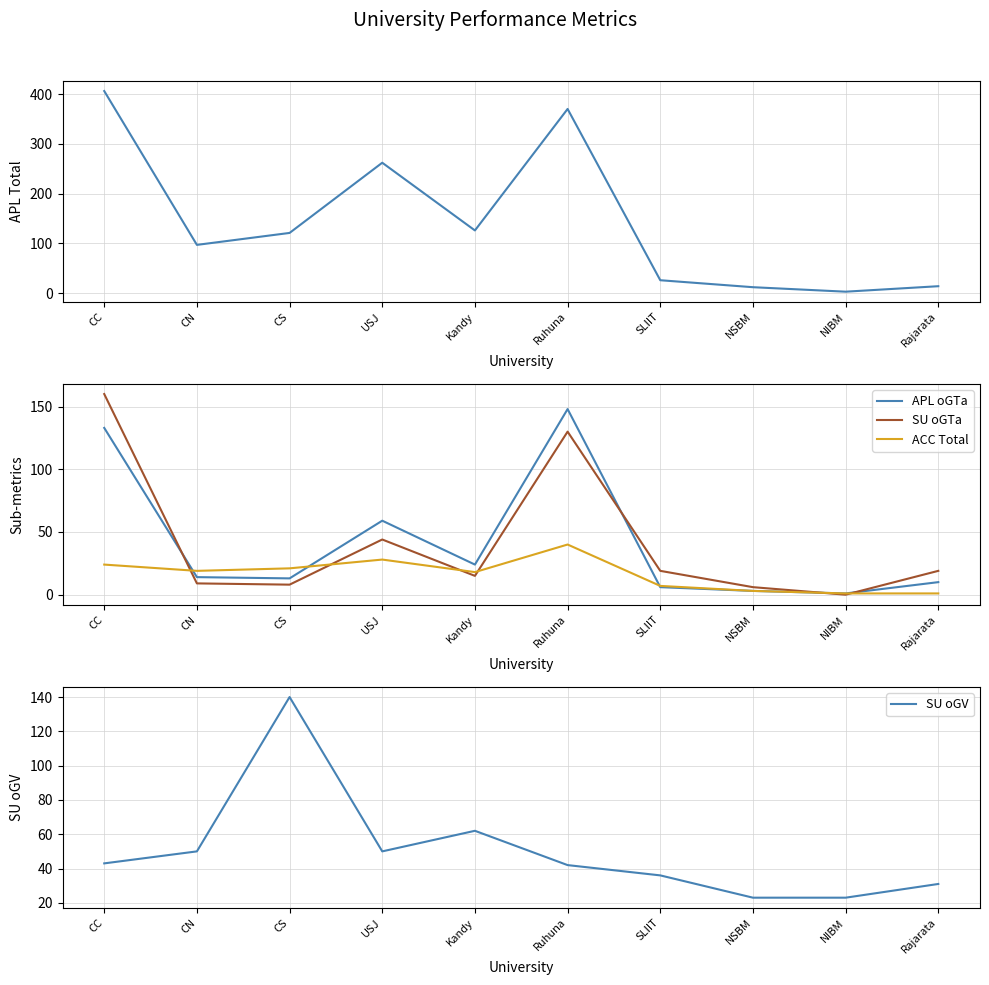

Reading left to right, what are all the values shown in this chart?

APL_Total: 406	97	121	262	126	370	26	12	3	14
APL oGTa: 133	14	13	59	24	148	6	3	1	10
SU oGTa: 160	9	8	44	15	130	19	6	0	19
ACC Total: 24	19	21	28	18	40	7	3	1	1
SU oGV: 43	50	140	50	62	42	36	23	23	31